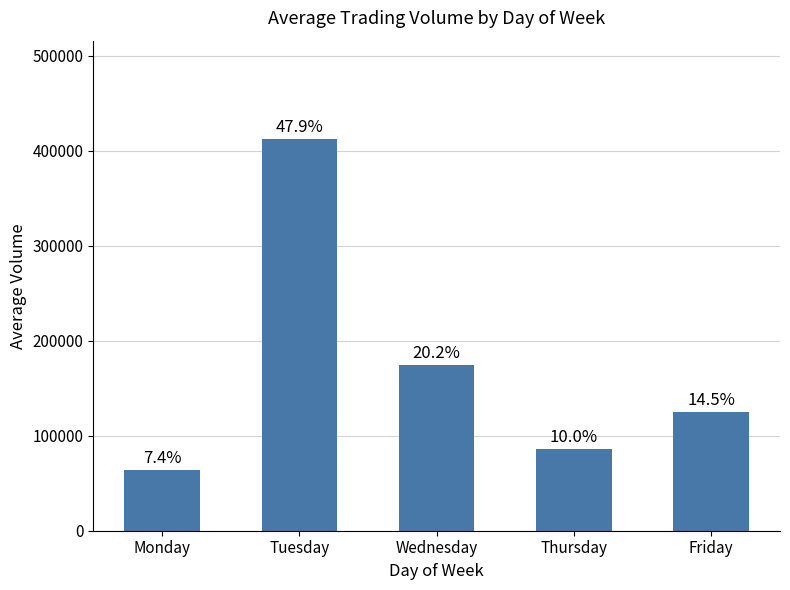

What is the change in value from Thursday to Friday?

+38577